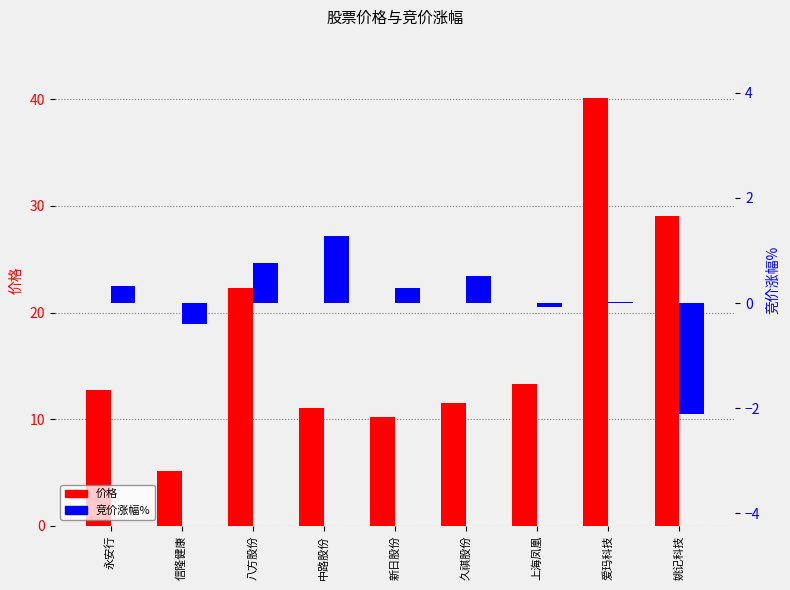

What is the lowest value of the 价格 series?

5.1